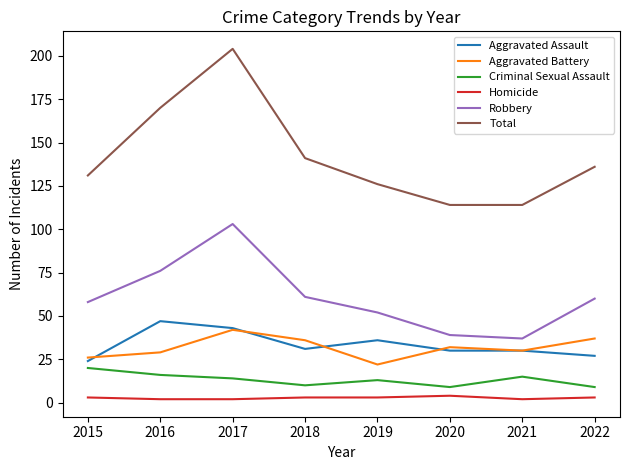

Which series changed the most between 2016 and 2022?

Total